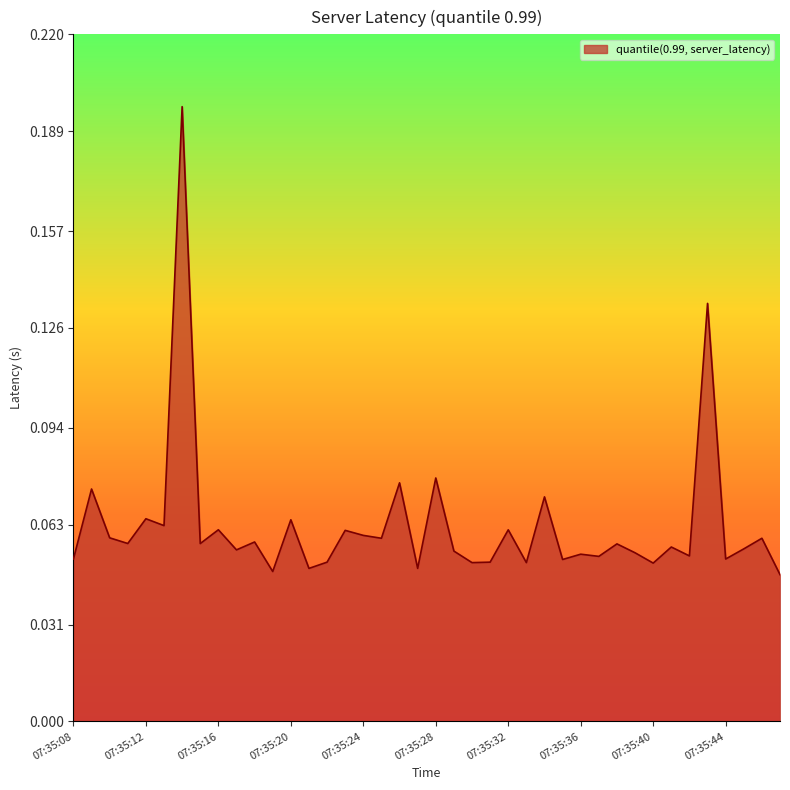

How many lines are shown in the chart?

1